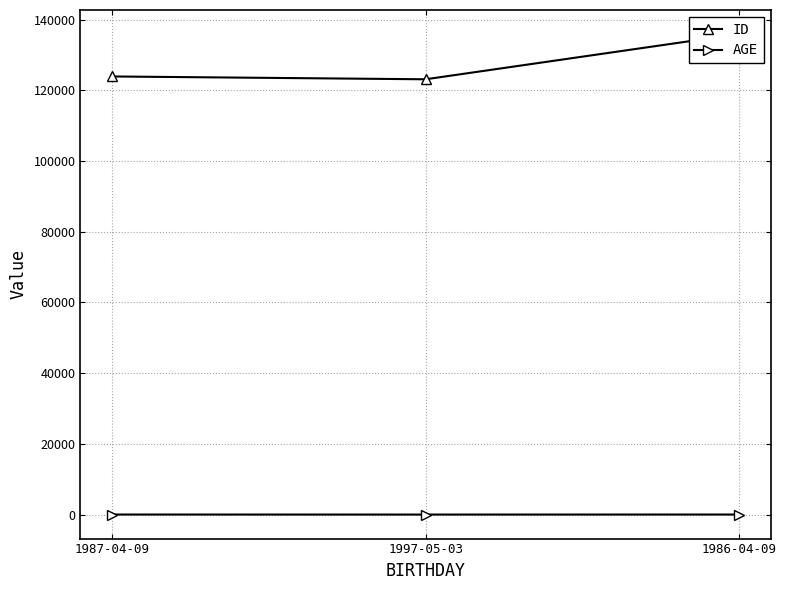

What is the average value of the AGE series?

27